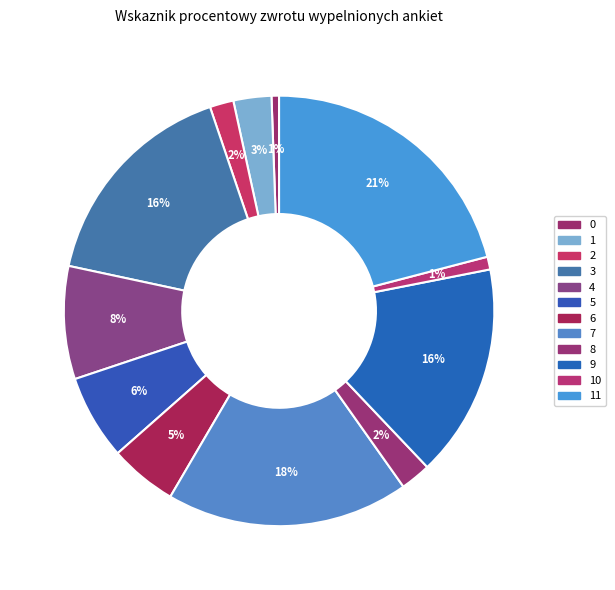

How many segments does this pie chart have?

12